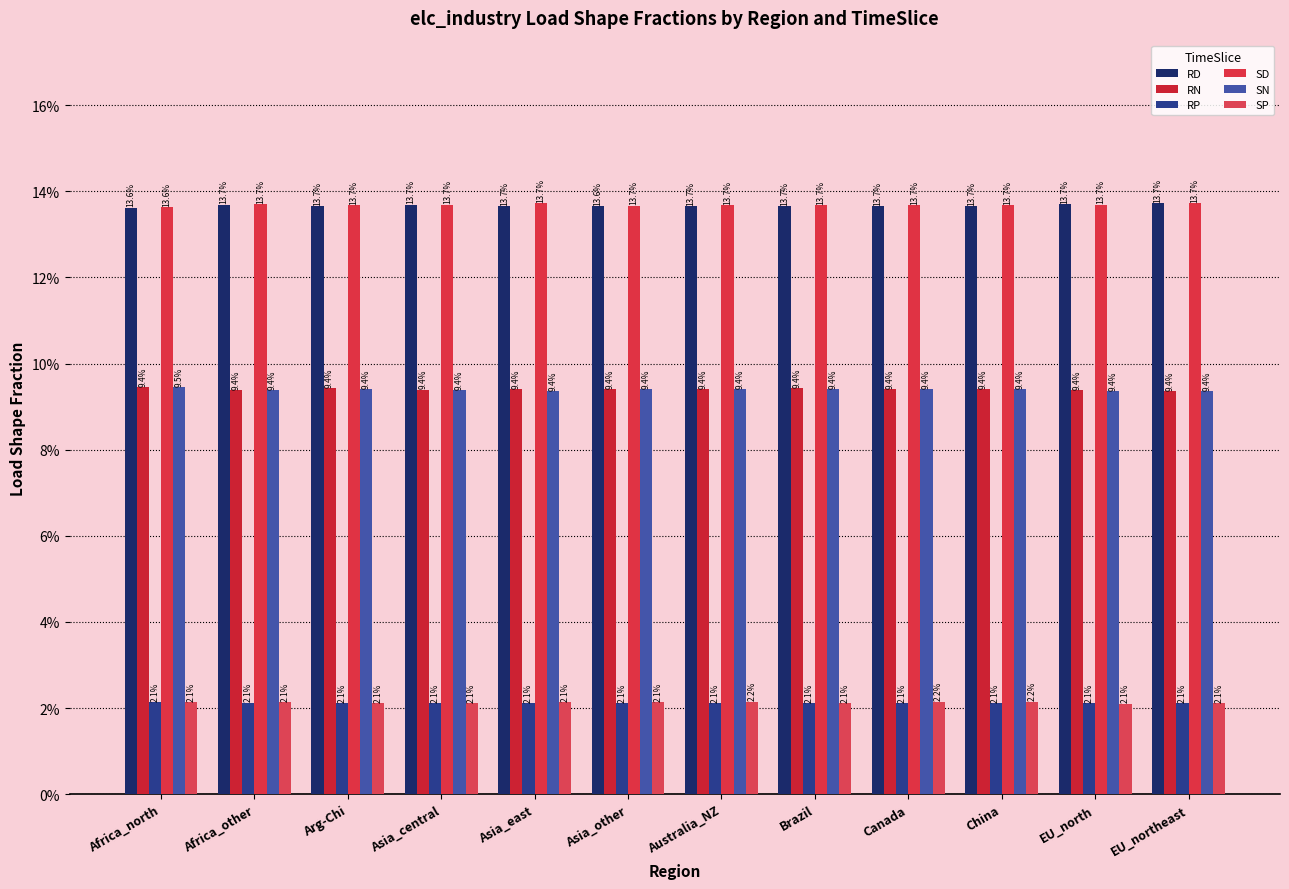

Are the bars grouped side by side (vs. stacked)?

Yes